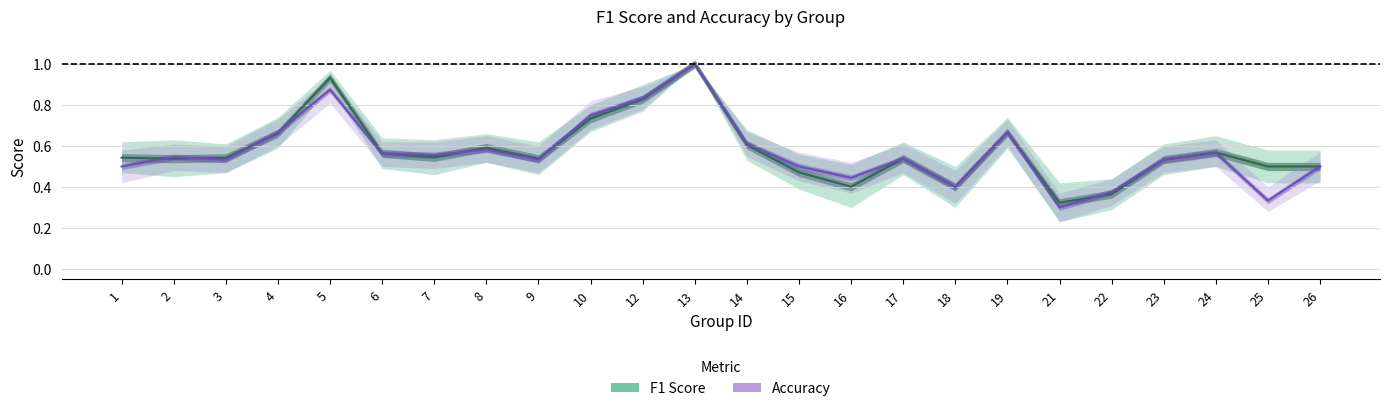

What are all the series names shown in the legend?

F1 Score, Accuracy